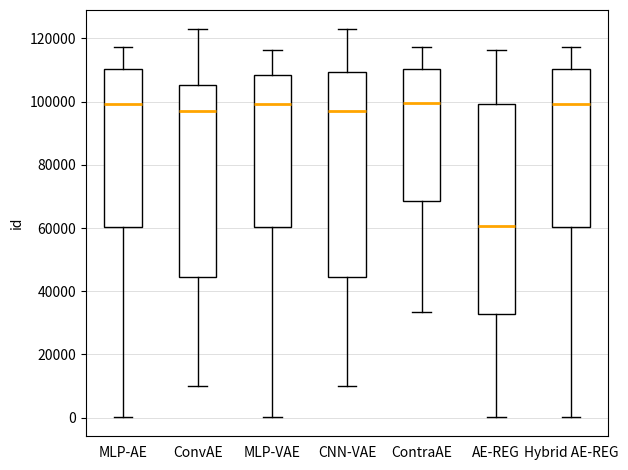

Reading left to right, read every box against the y-axis: the position of its median line, the range the box covers, and the ends of its whiskers. The values are not printed on the chart, so give them approximately, as read against the axis.

MLP-AE: median 100000, box 60000 to 110000, whiskers 0 to 118000
ConvAE: median 98000, box 44000 to 106000, whiskers 10000 to 122000
MLP-VAE: median 100000, box 60000 to 108000, whiskers 0 to 116000
CNN-VAE: median 98000, box 44000 to 110000, whiskers 10000 to 122000
ContraAE: median 100000, box 68000 to 110000, whiskers 34000 to 118000
AE-REG: median 60000, box 32000 to 100000, whiskers 0 to 116000
Hybrid AE-REG: median 100000, box 60000 to 110000, whiskers 0 to 118000